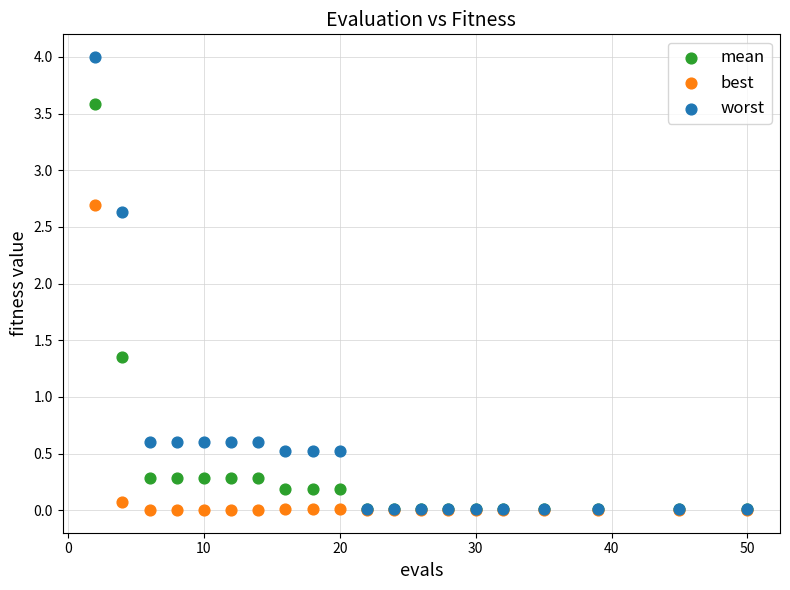

What are all the series names shown in the legend?

mean, best, worst